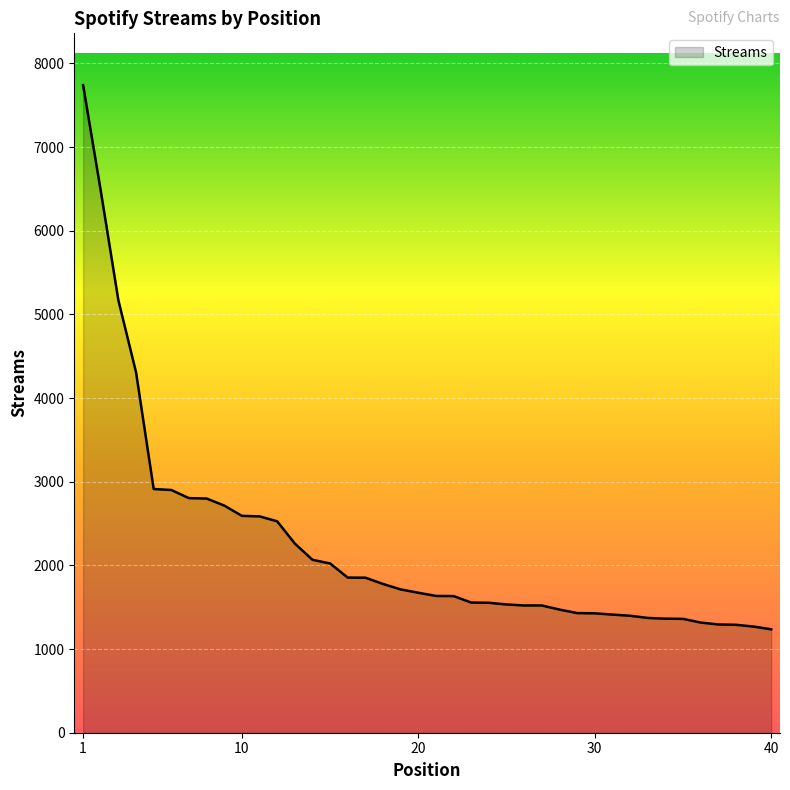

What is the difference between the maximum and minimum values?

6504